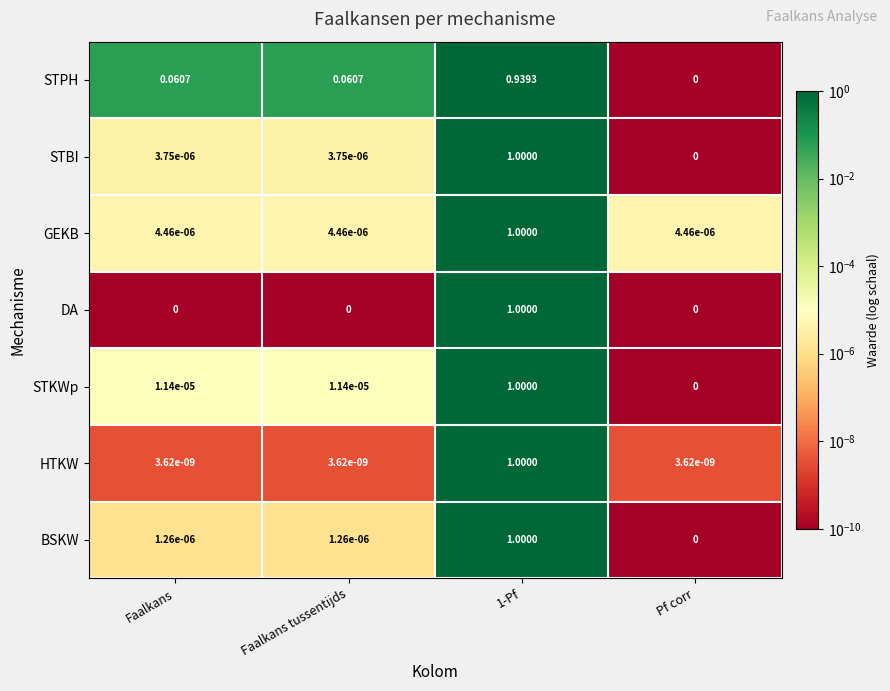

Which series has the largest total across all categories?

STPH